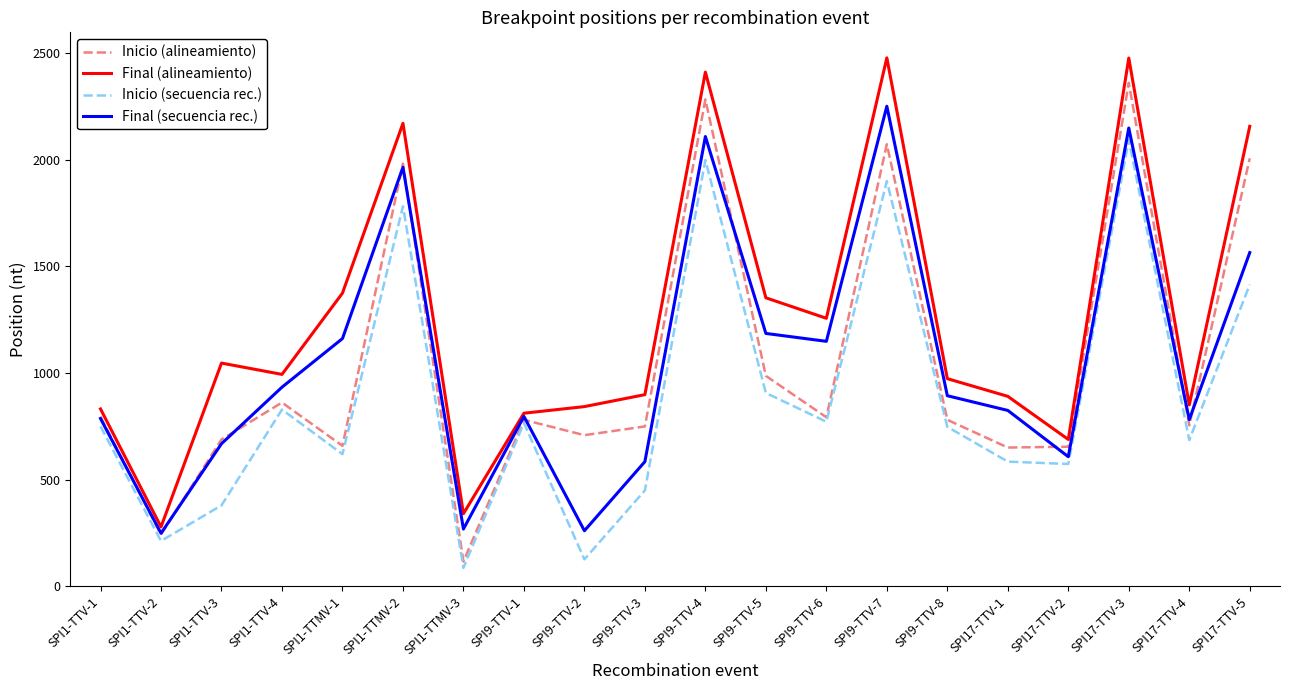

Between SPI9-TTV-7 and SPI17-TTV-2, which series saw the biggest shift?

Final (alineamiento)